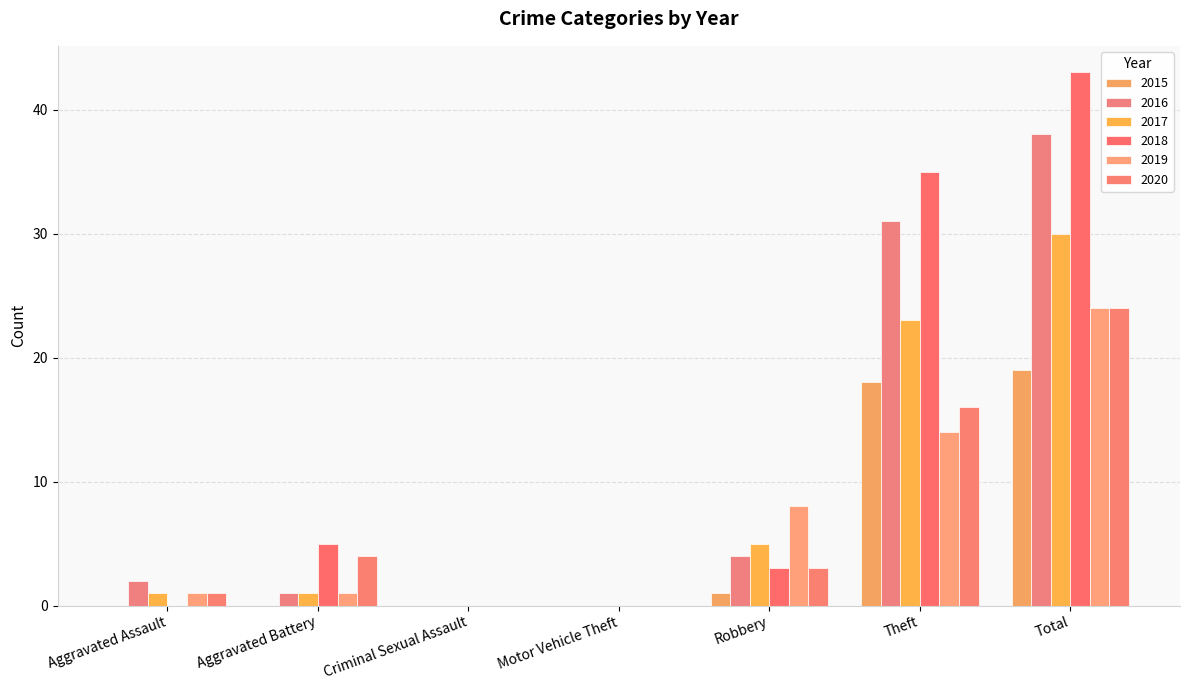

Is it true that 2018 equals 7 at Aggravated Battery?

False